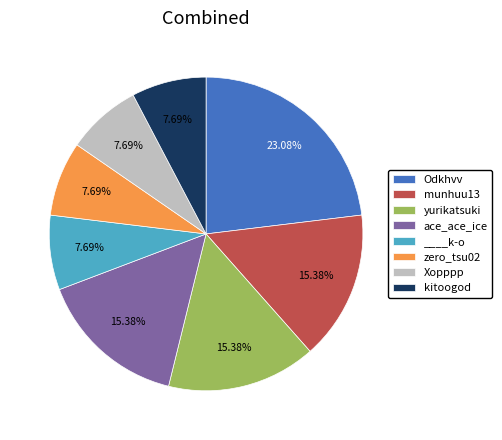

The kitoogod slice represents 8% of the pie. True or false?

True